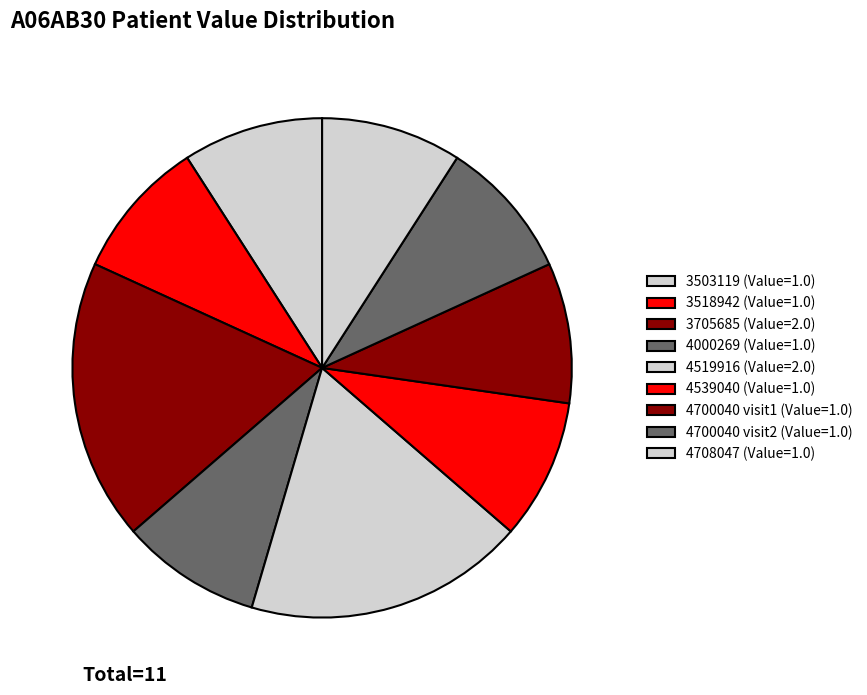

Is there a majority slice in this chart?

No